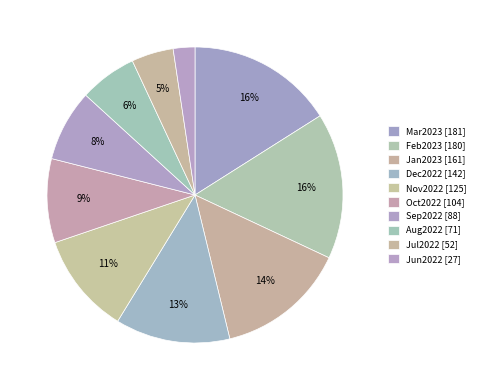

Combined, do Jan2023 and Jul2022 account for over 50%?

No